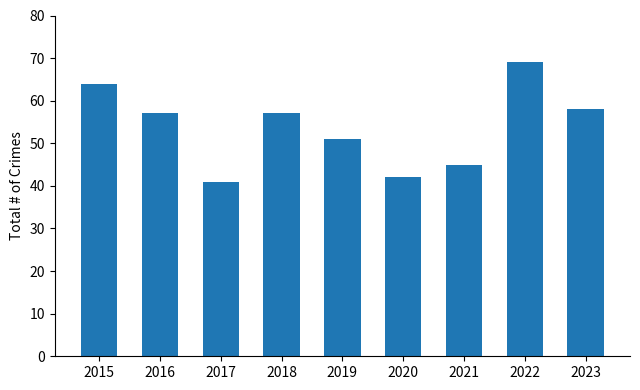

Reading left to right, extract all data points from this chart.

2015=64	2016=57	2017=41	2018=57	2019=51	2020=42	2021=45	2022=69	2023=58